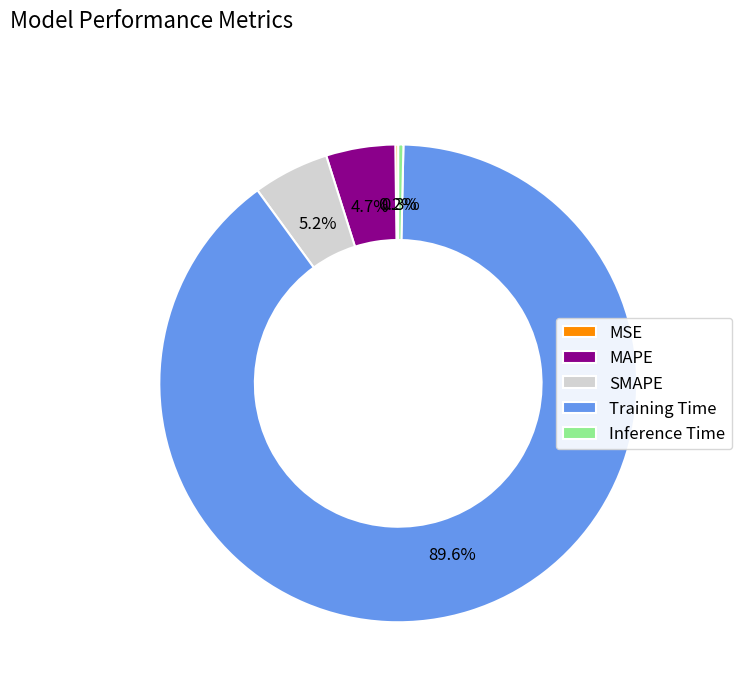

Which category accounts for the majority?

Training Time